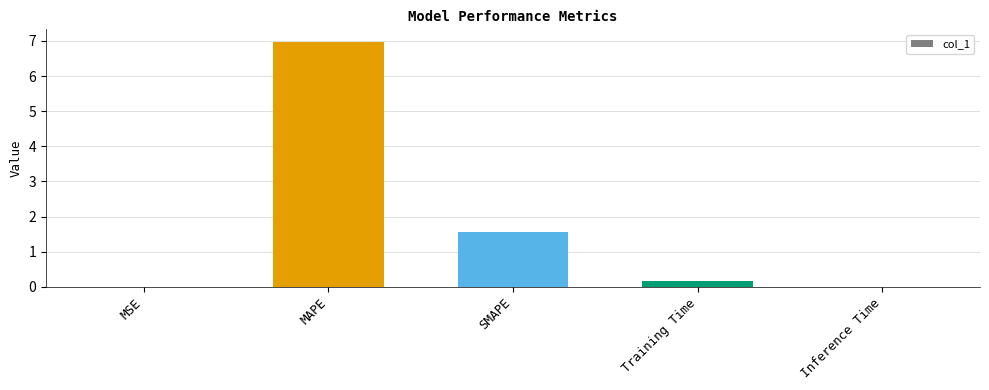

The value at MAPE is 4.2. True or false?

False